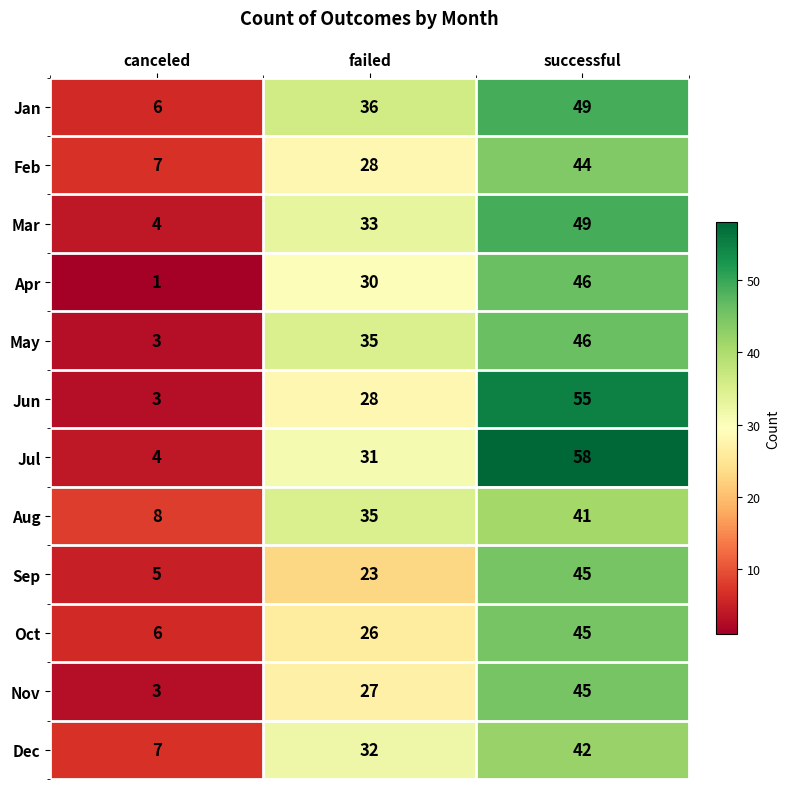

The Oct series shows 24 at successful. True or false?

False